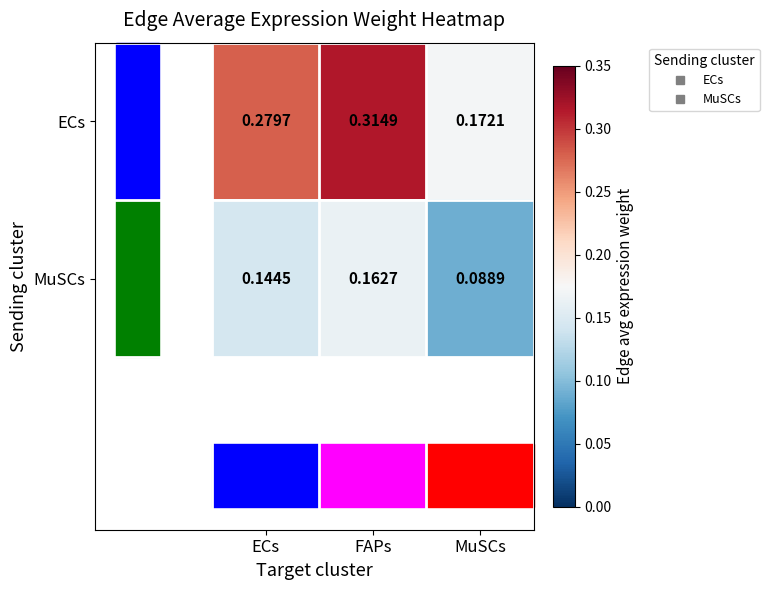

At which category is the sum across all series the highest?

FAPs